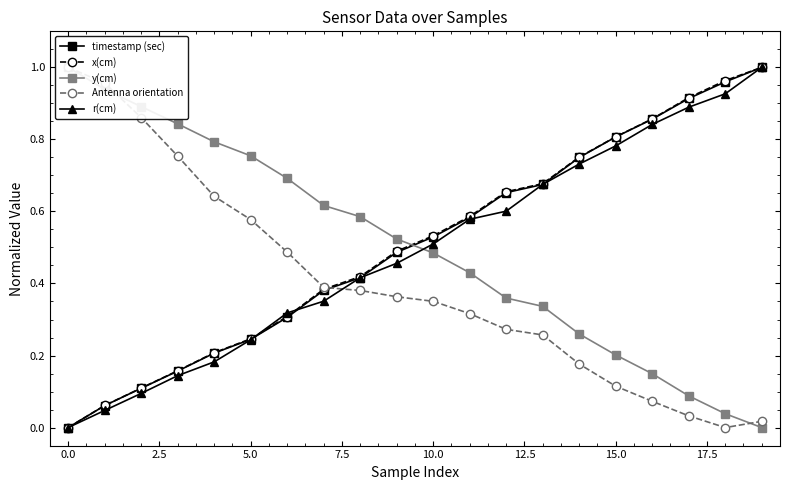

At which category is the sum across all series the highest?

19